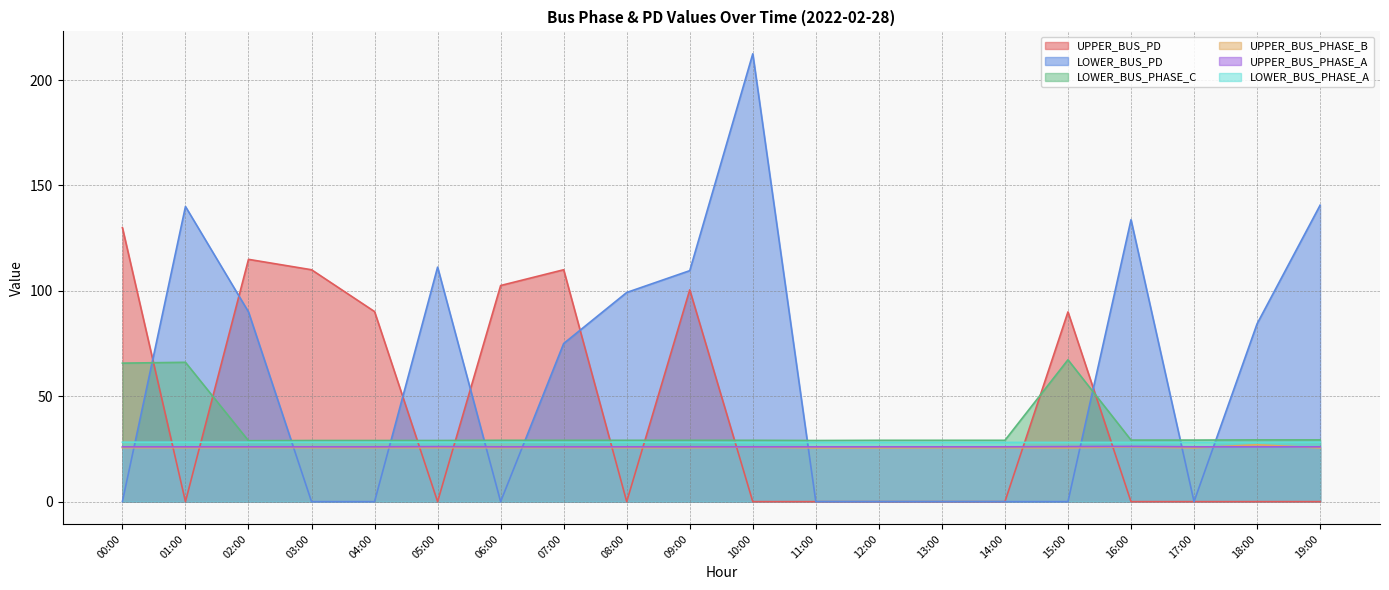

What is the minimum value for UPPER_BUS_PHASE_B?

25.5